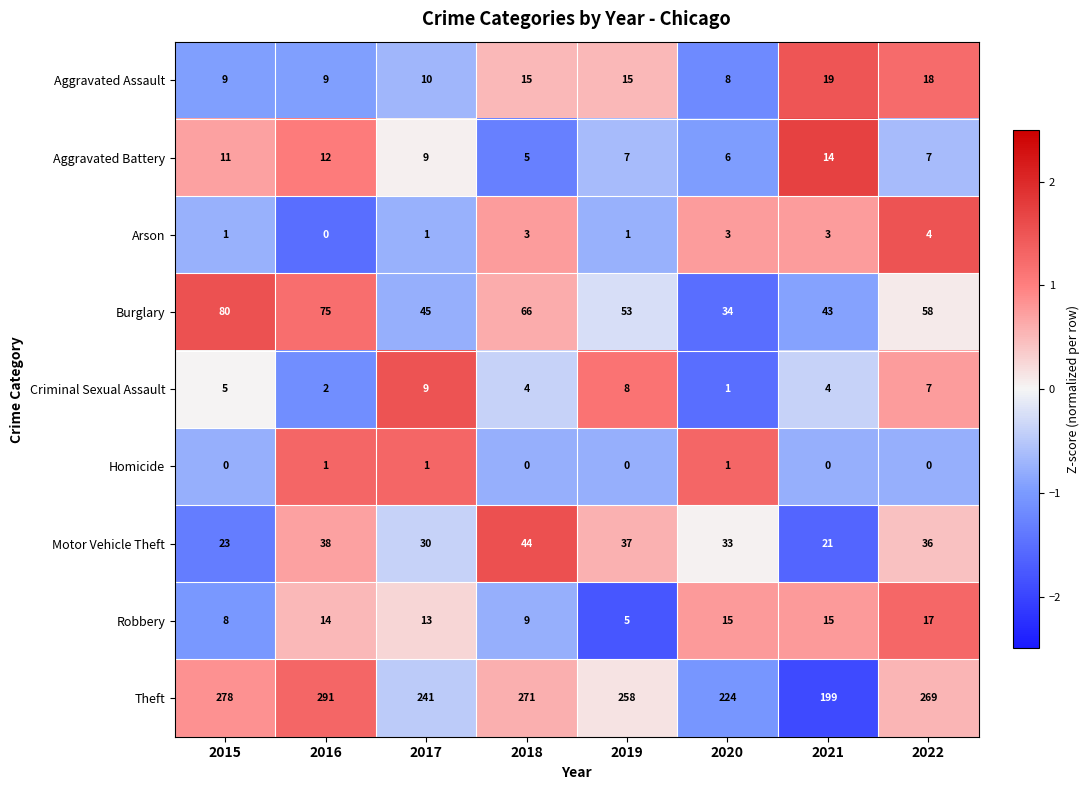

The value of Aggravated Assault at 2017 is 10. True or false?

True